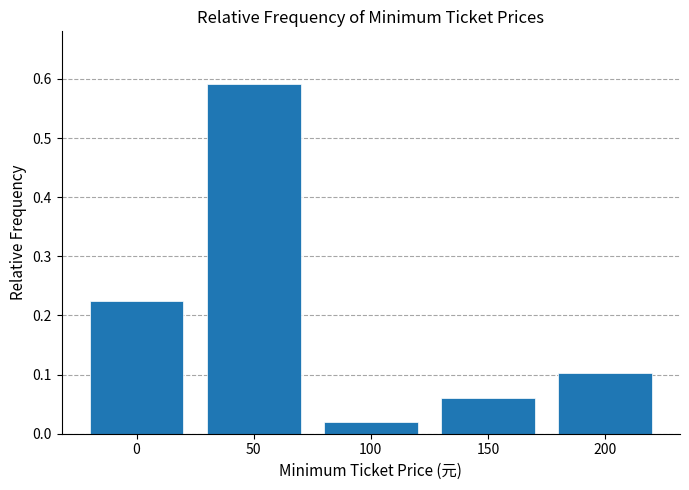

Which label corresponds to the smallest value in the chart?

100